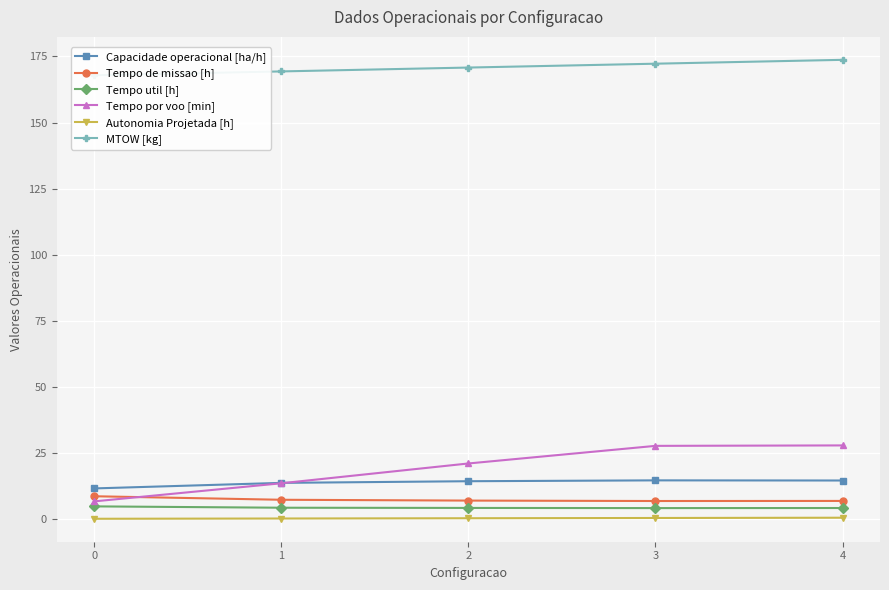

True or false: Tempo util [h] and Tempo de missao [h] intersect in this chart.

False